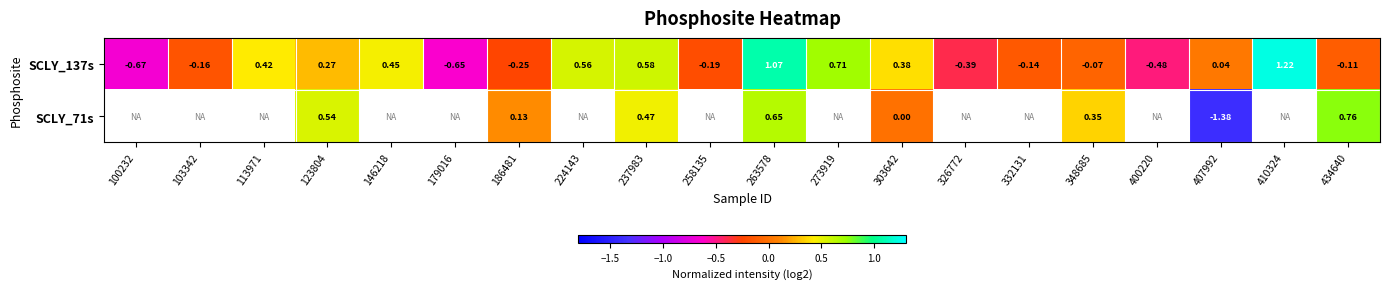

Which label corresponds to the smallest value in the chart?

407992